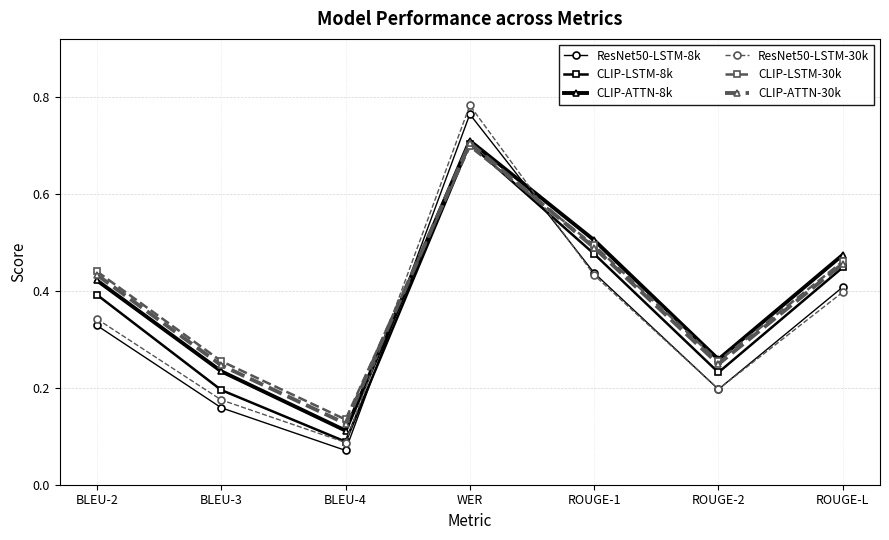

What is the sum of all CLIP-ATTN-8k values?

2.7